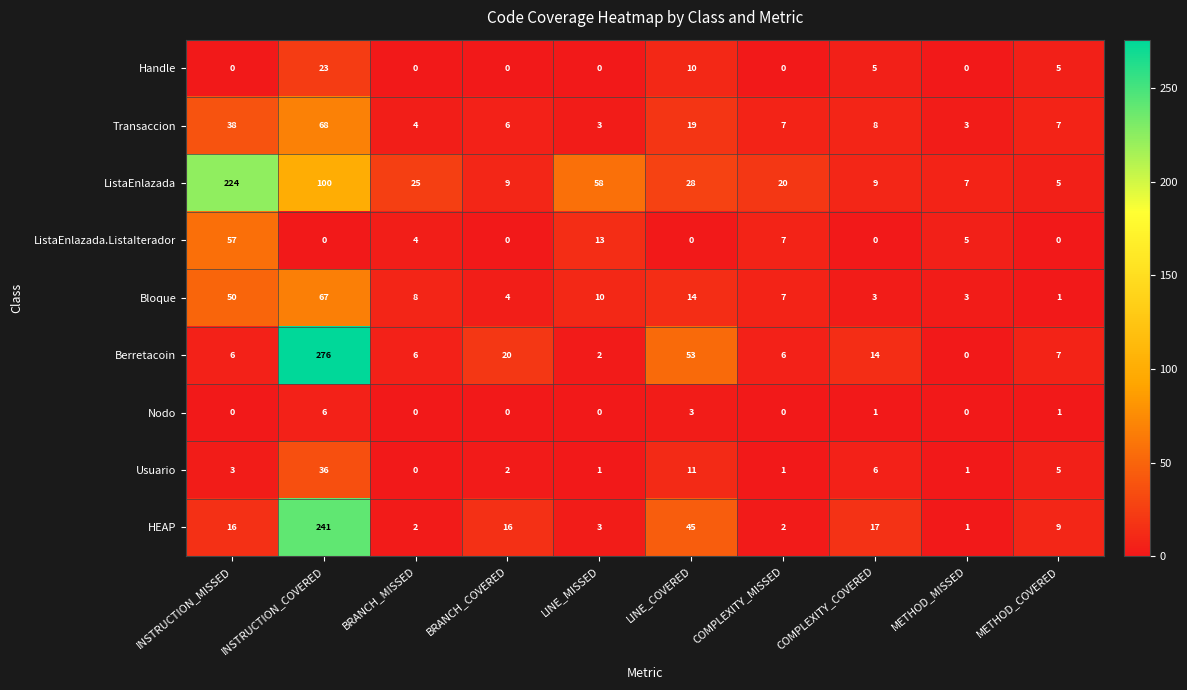

Which series changed the most between LINE_COVERED and COMPLEXITY_COVERED?

Berretacoin